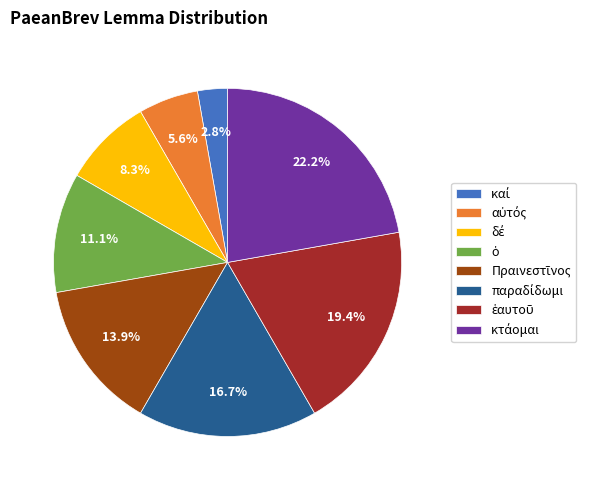

Is there any slice that represents more than half of the pie?

No